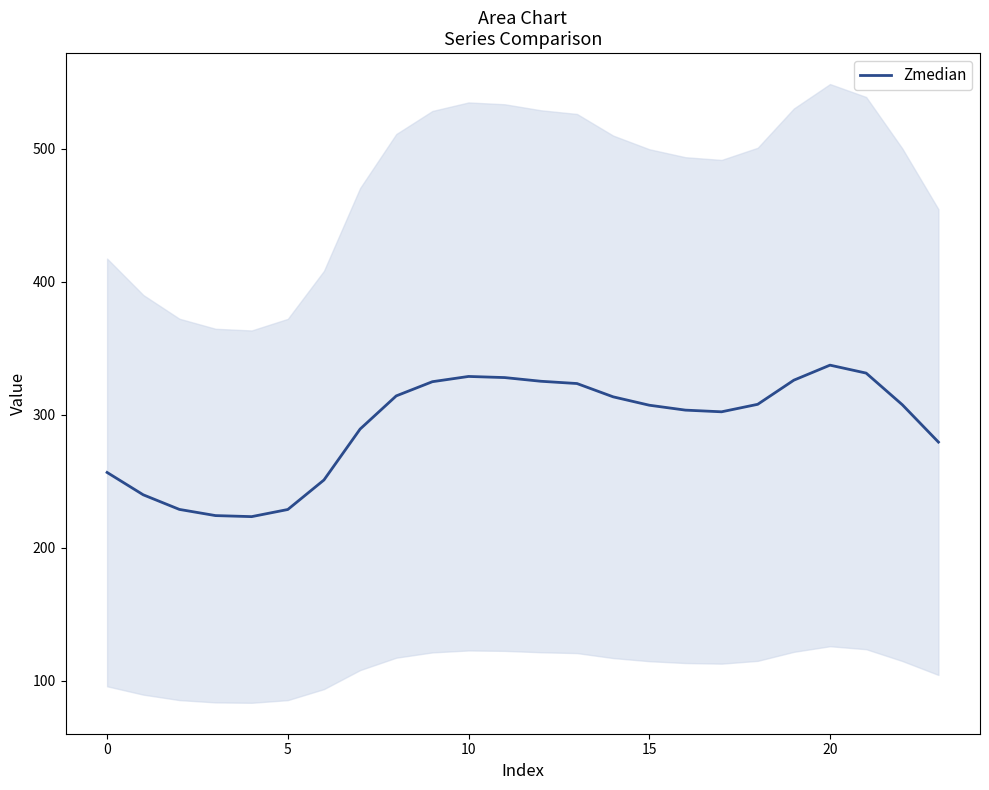

Reading left to right, what are all the values shown in this chart?

256.5	239.7	228.7	224.1	223.3	228.7	250.9	289.1	314.1	324.7	328.7	327.8	325.1	323.3	313.4	307.1	303.4	302.1	307.7	325.9	337.2	331.2	307.4	279.3